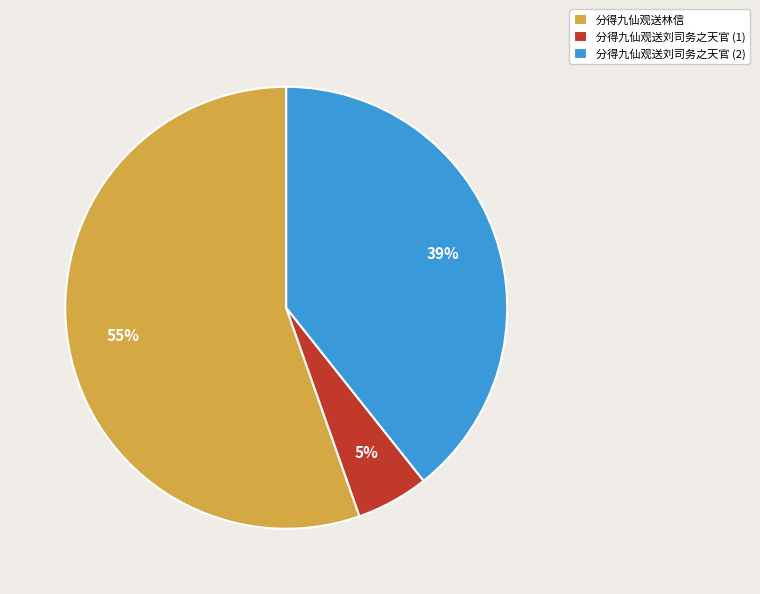

How many slices are in this pie chart?

3